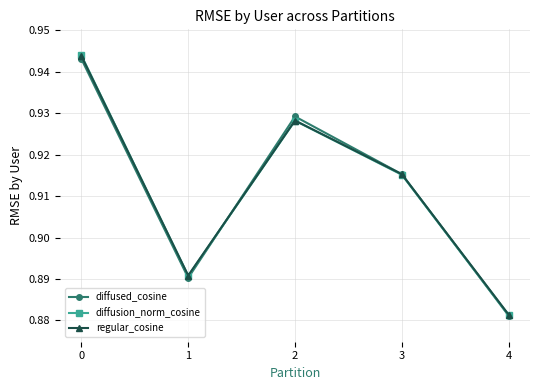

Where is the first local maximum for regular_cosine?

2